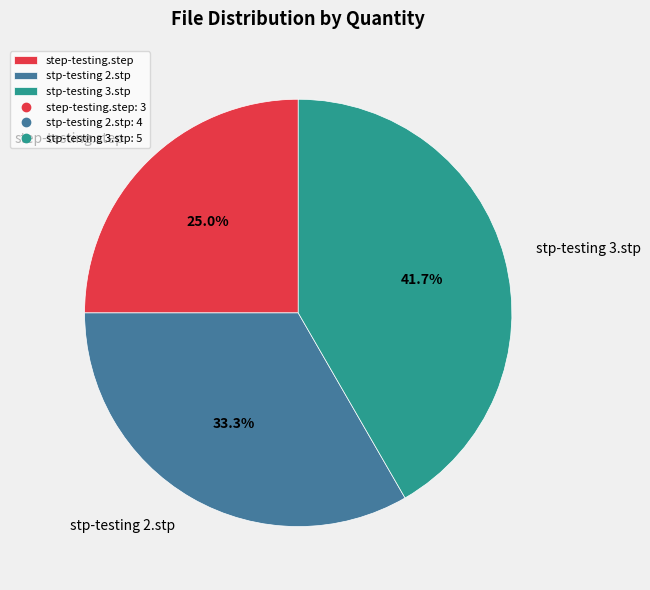

To the nearest percent, what is the difference between the step-testing.step and stp-testing 2.stp slice percentages?

8%